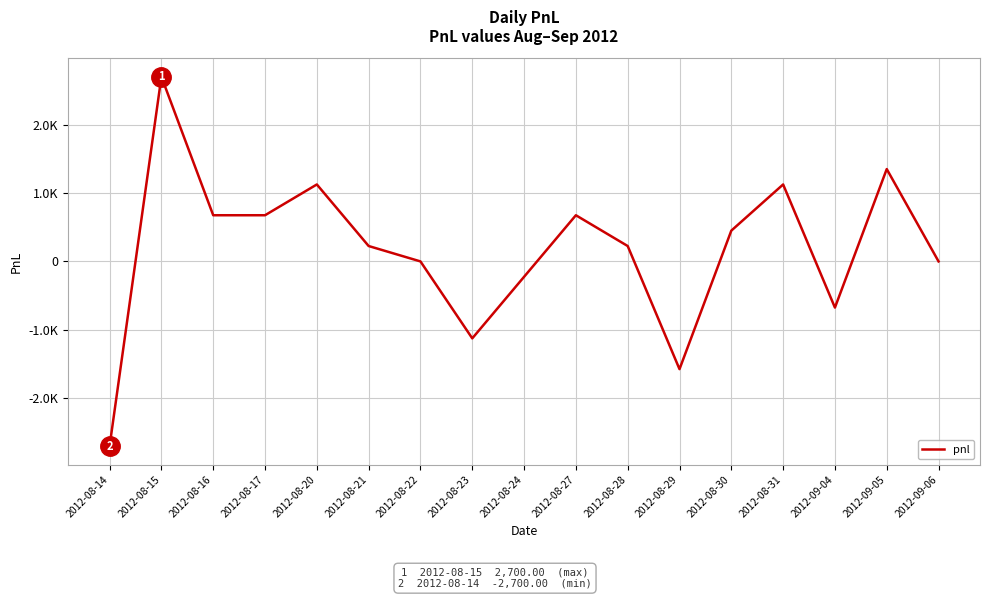

At which label does the data first exceed 225?

2012-08-15